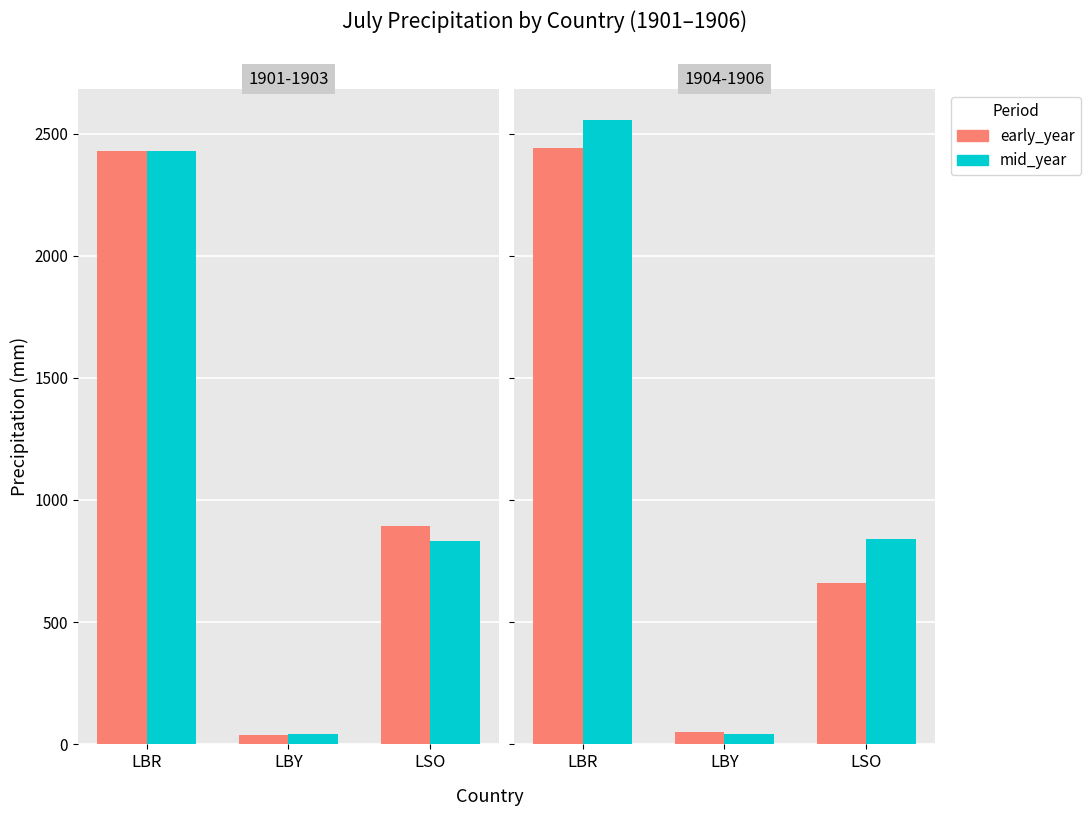

How many bars are there in each group?

2